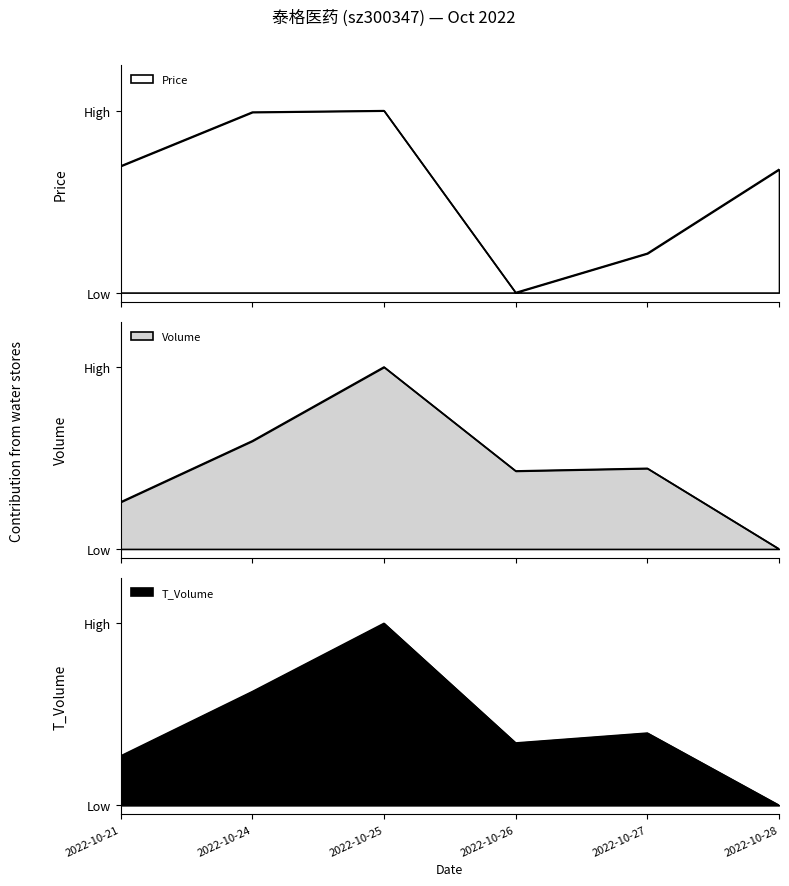

Which series ends up on top after the final intersection of price and volume?

price